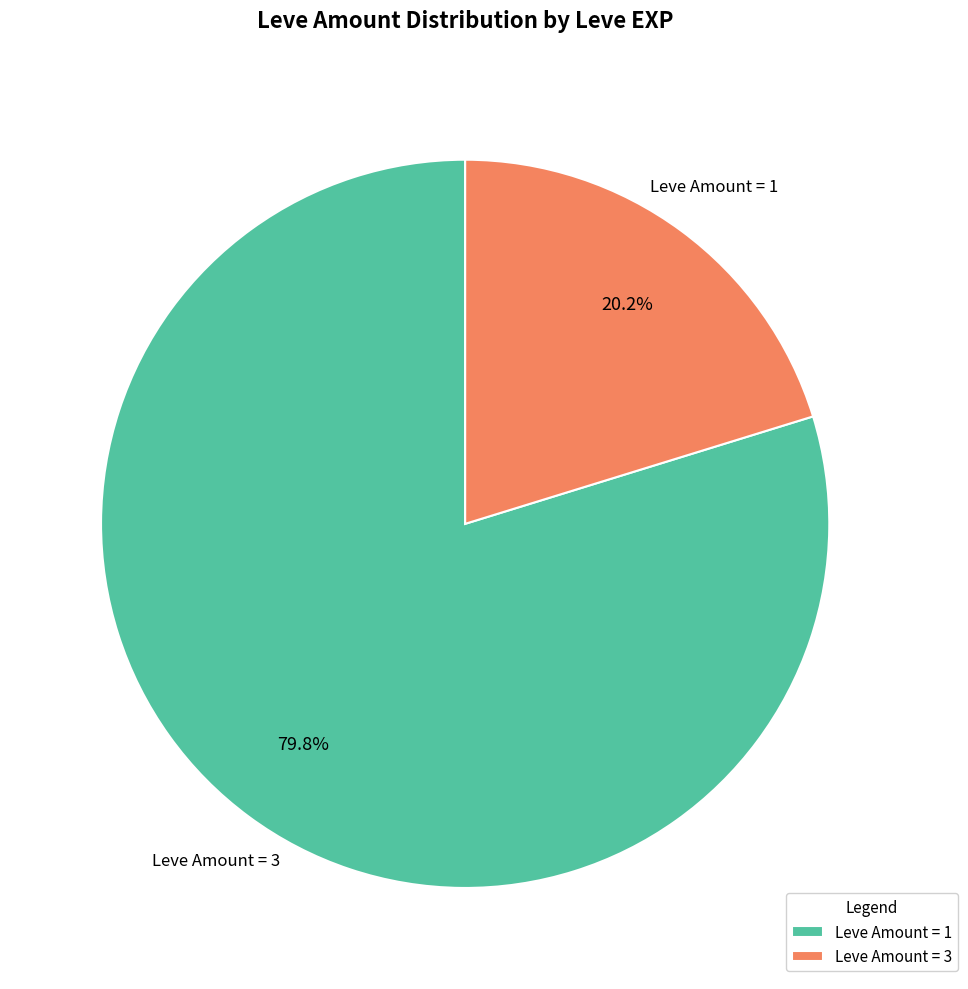

Between Leve Amount = 1 and Leve Amount = 3, which is larger?

Leve Amount = 1